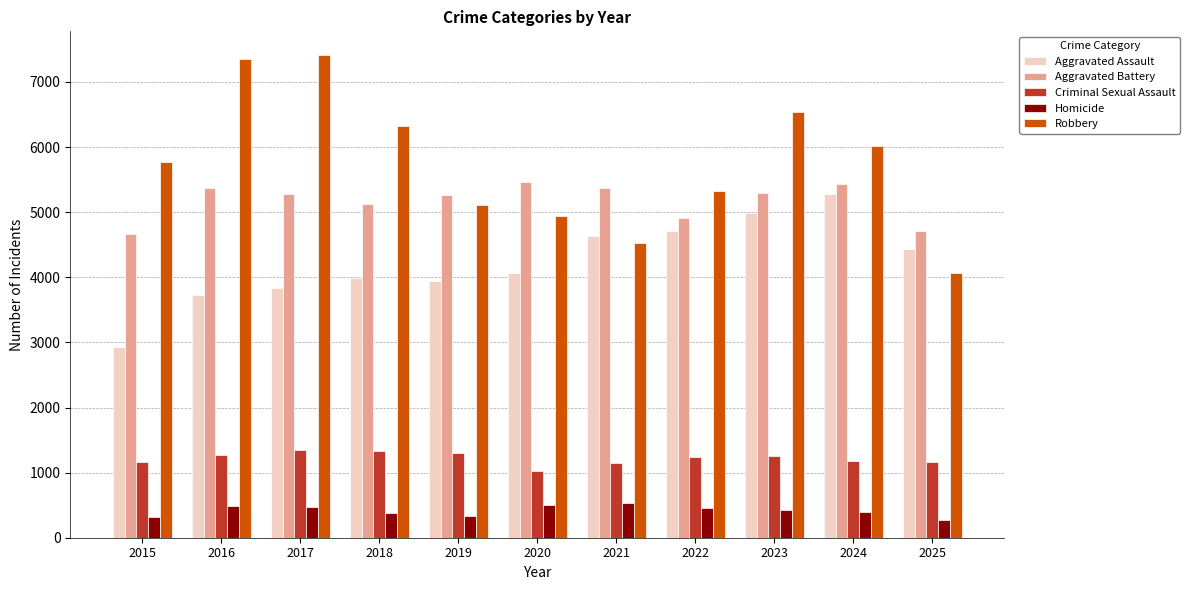

How many categories are shown in the chart?

11